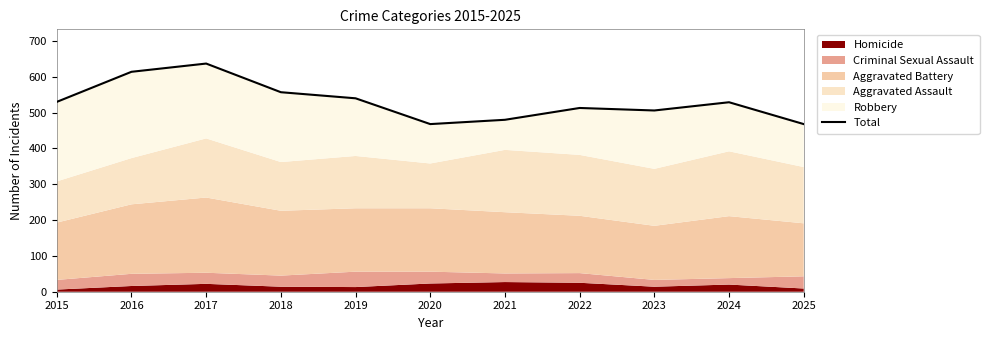

Is it true that the value at 2023 is 506?

True